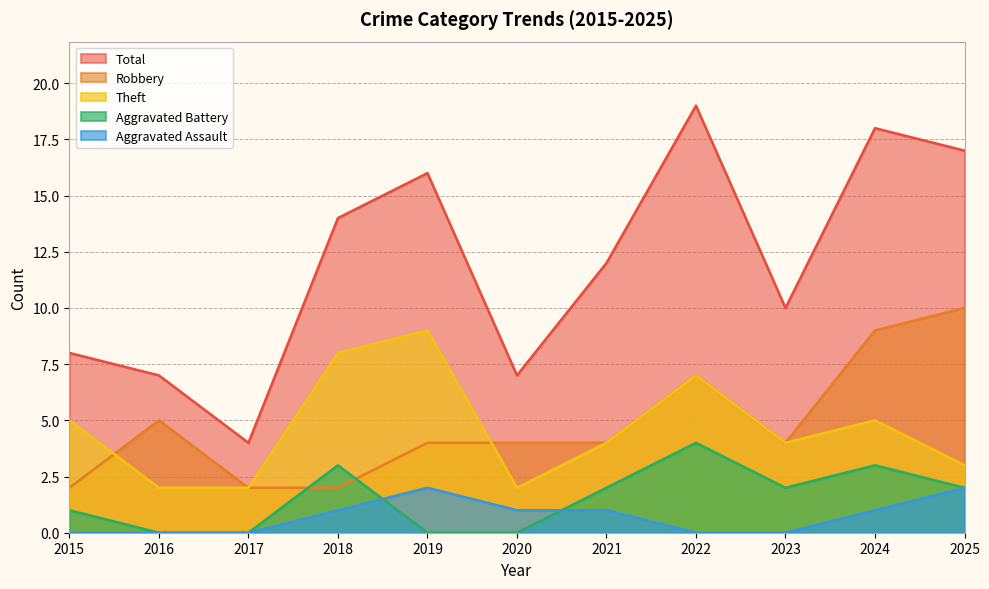

How many interior local valleys does the Theft series have?

2